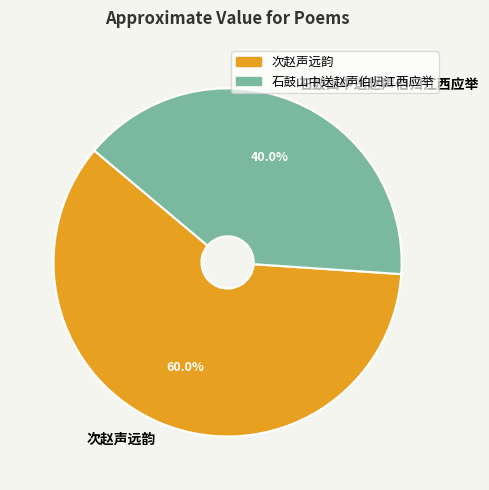

What percentage is the 次赵声远韵 slice, to the nearest percent?

60%